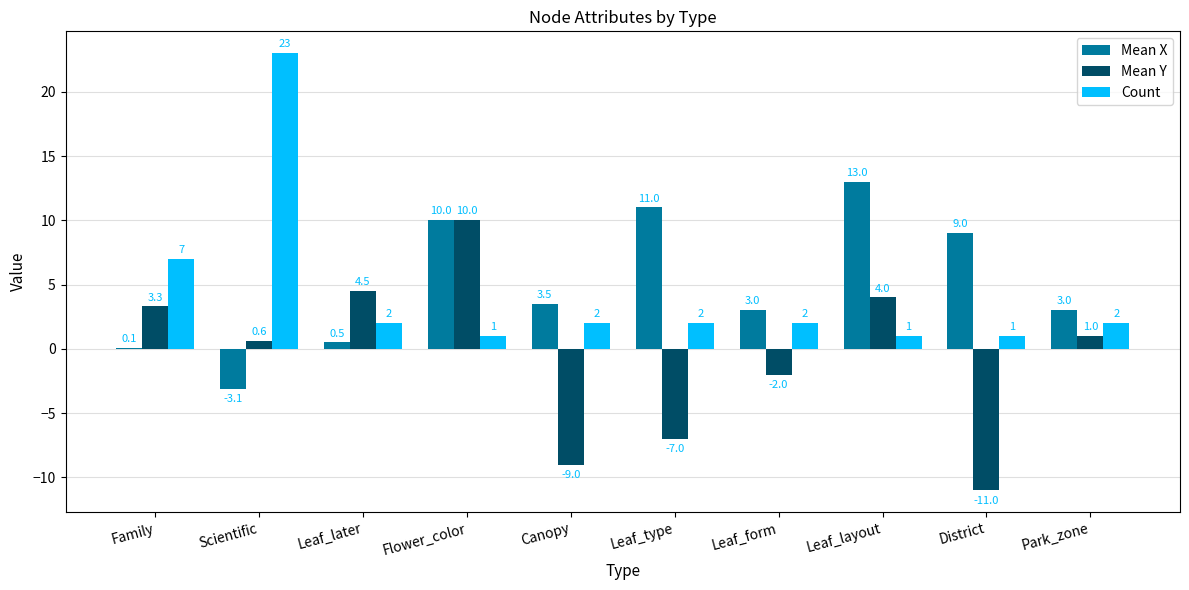

Which label corresponds to the largest value in the chart?

Scientific